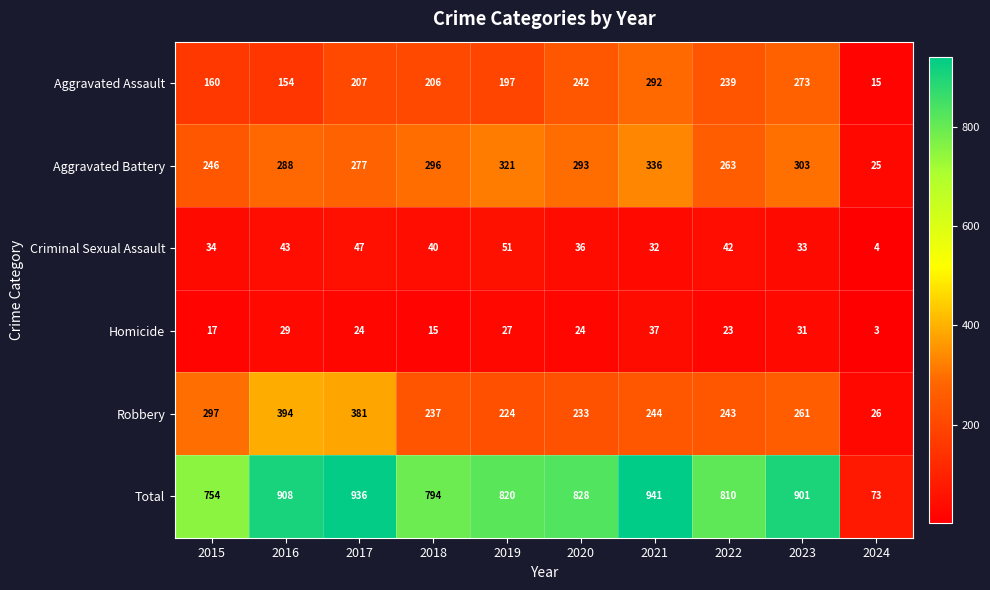

Which category has the lowest value in the Total series?

2024